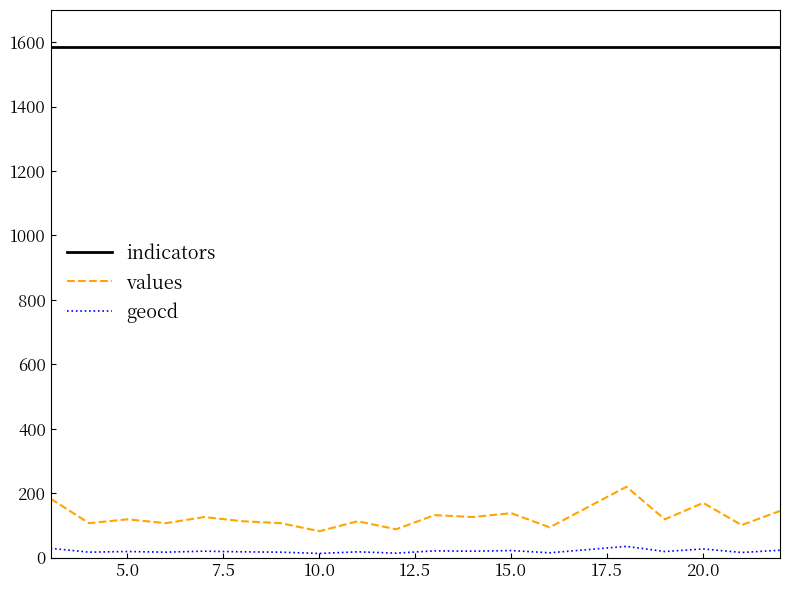

What is the difference between the maximum and minimum values in the values series?

138